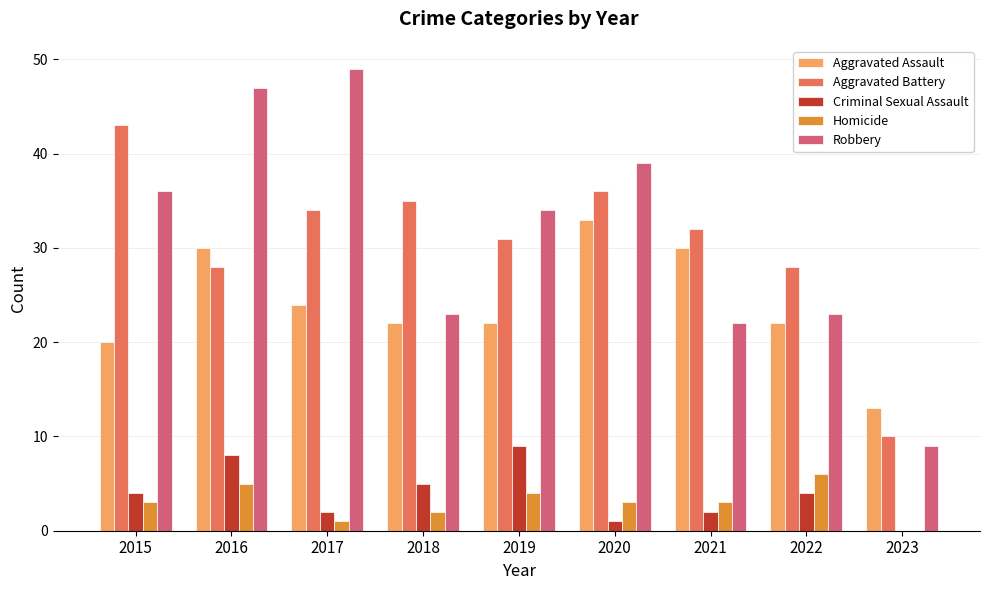

Is the value of Criminal Sexual Assault at 2015 greater than the value of Aggravated Assault at 2018?

No